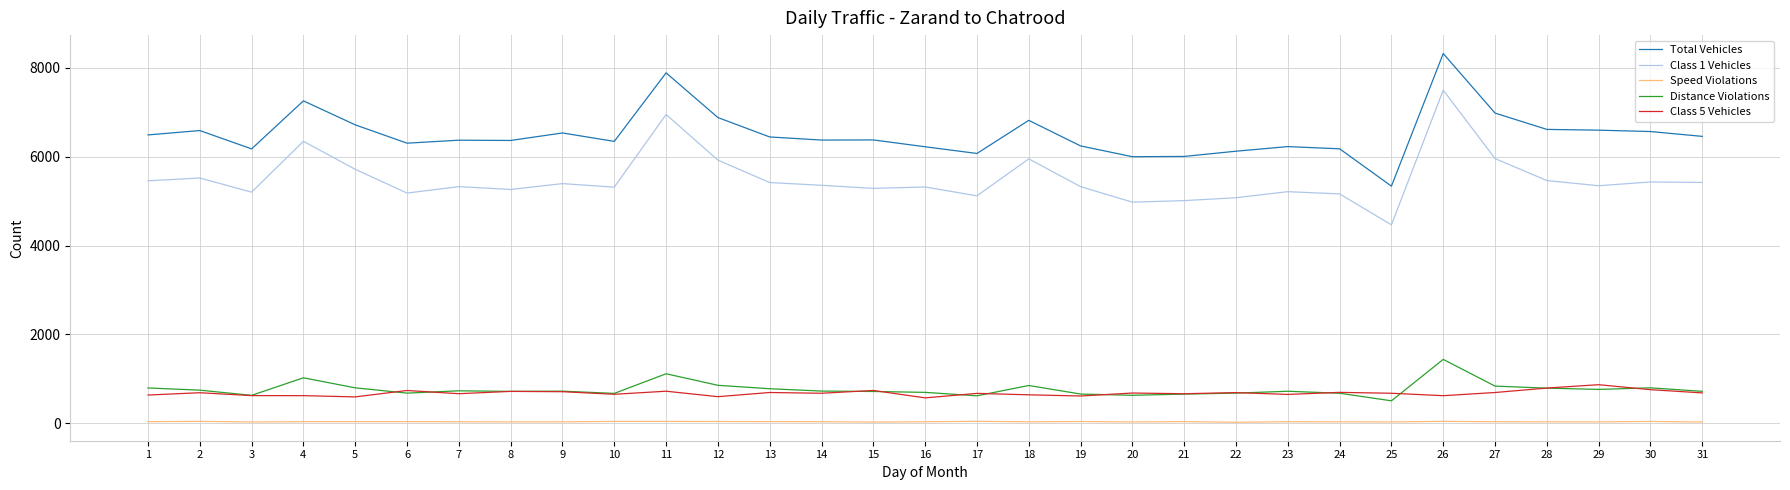

What is the maximum value shown in the chart?

8325